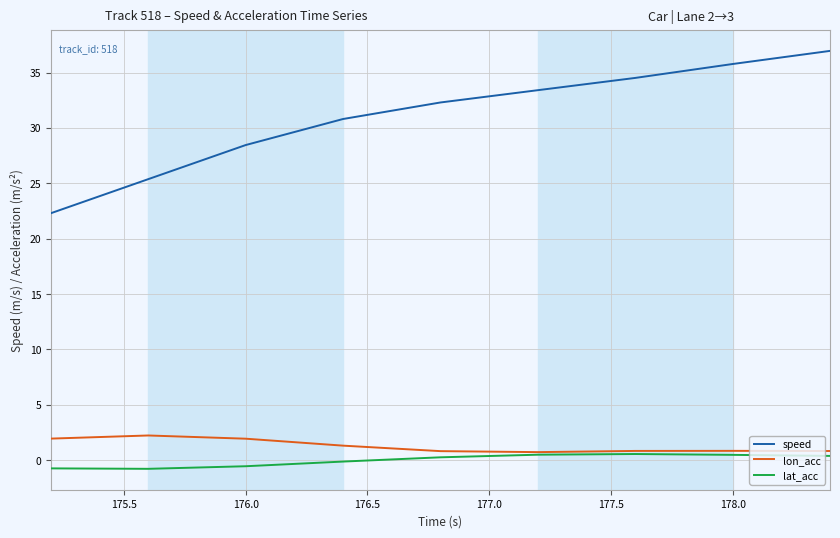

Rank the series by their maximum value, from highest to lowest.

speed, lon_acc, lat_acc